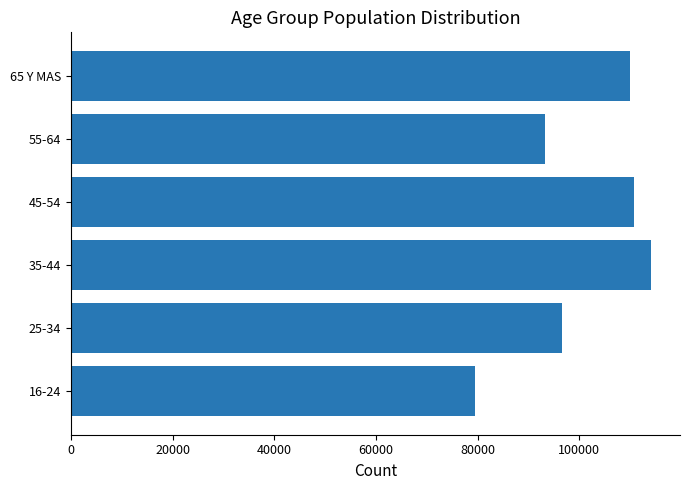

What is the smallest value displayed?

79474